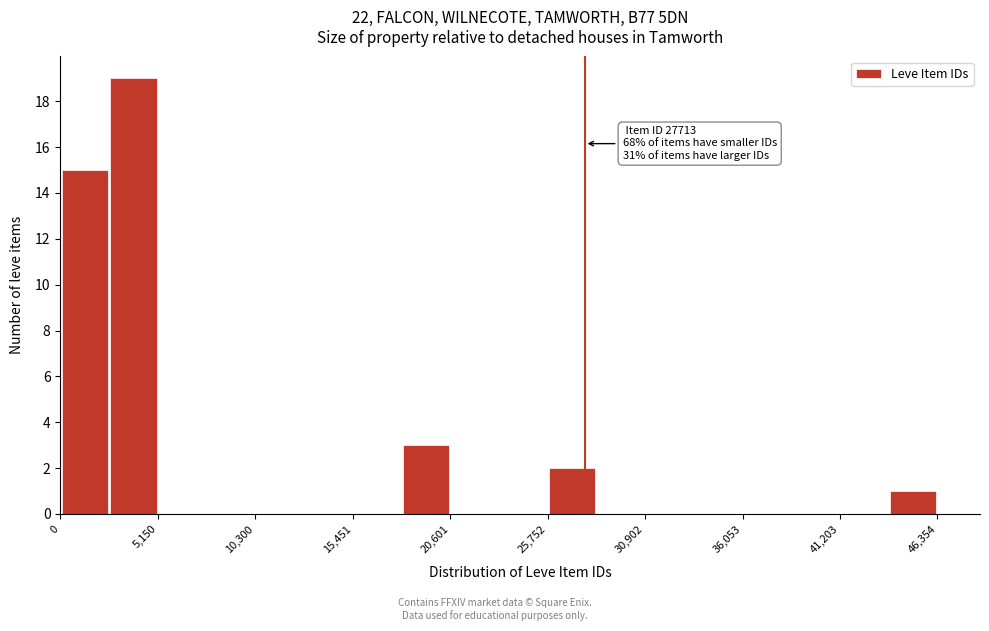

Around what value on the x-axis is the tallest bar? Give the approximate position of its centre, as read against the axis.

4000